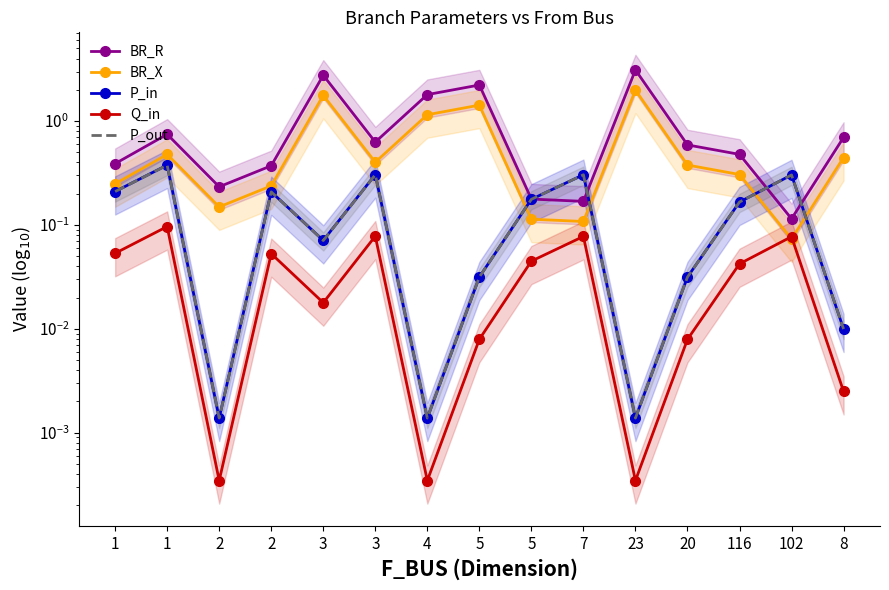

List the series in order of their peak value, lowest first.

Q_in, P_out, P_in, BR_X, BR_R